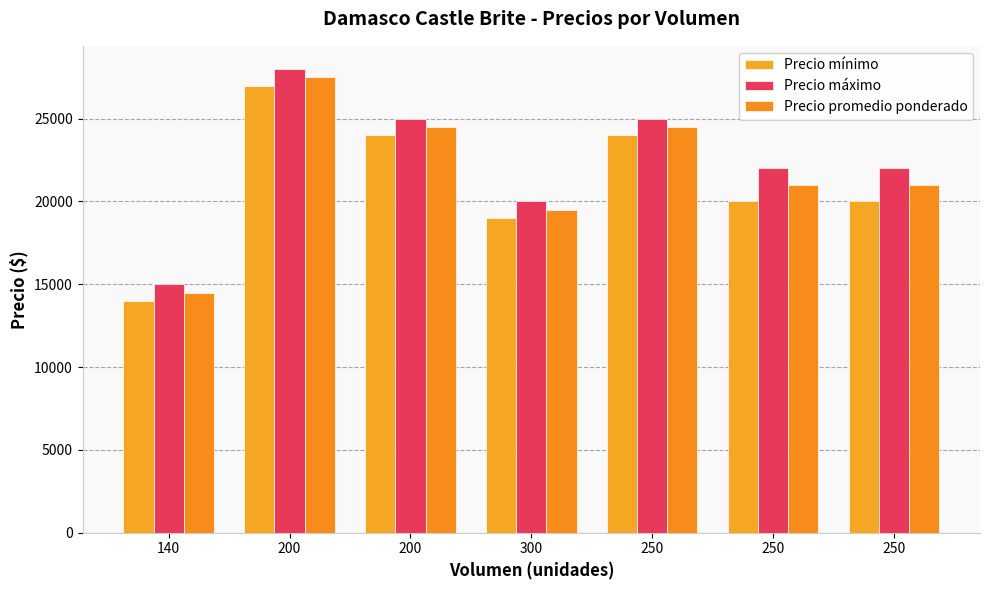

Reading right to left, what are all the values shown in this chart?

Precio mínimo: 20000	20000	24000	19000	24000	27000	14000
Precio máximo: 22000	22000	25000	20000	25000	28000	15000
Precio promedio ponderado: 21000	21000	24500	19500	24500	27500	14500